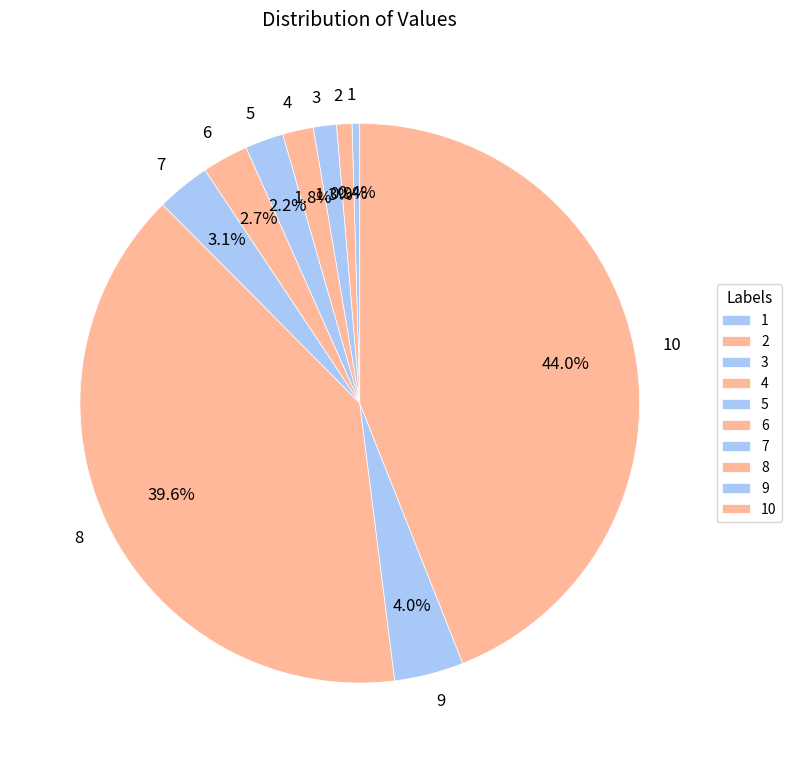

Combined, do 6 and 9 account for over 50%?

No